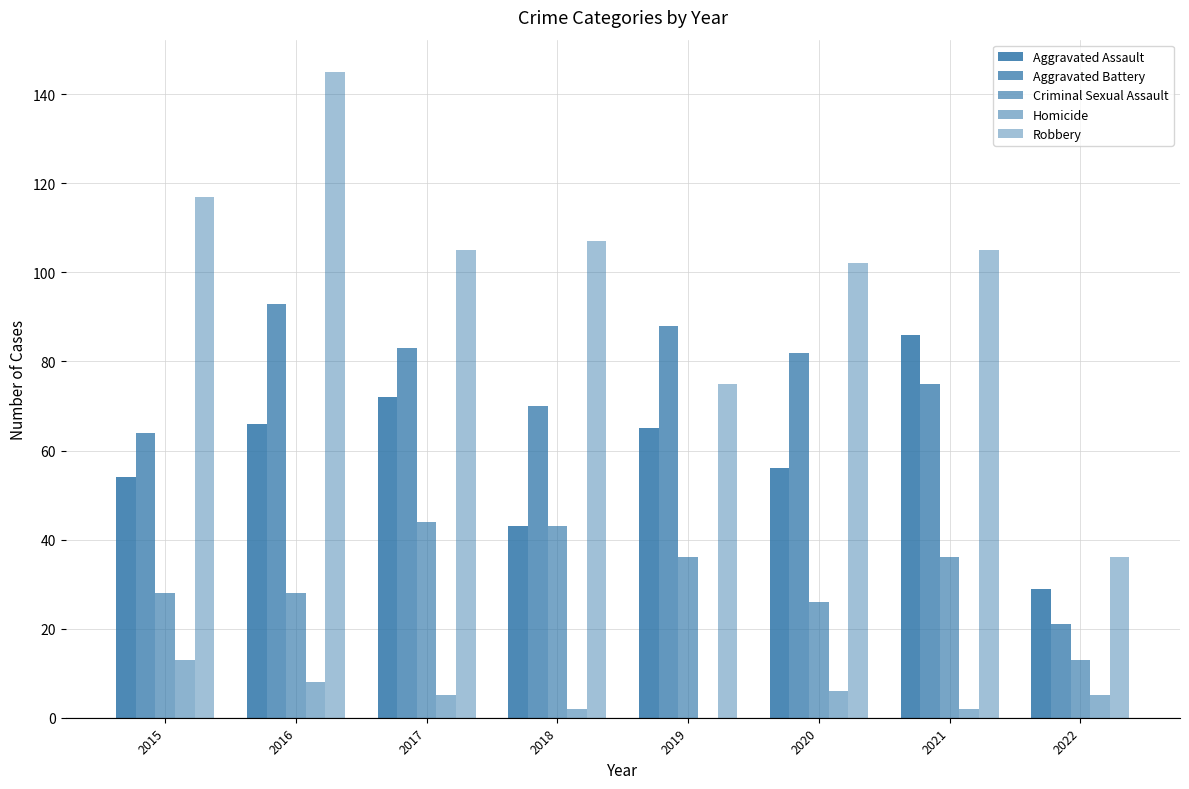

Are the bars horizontal?

No